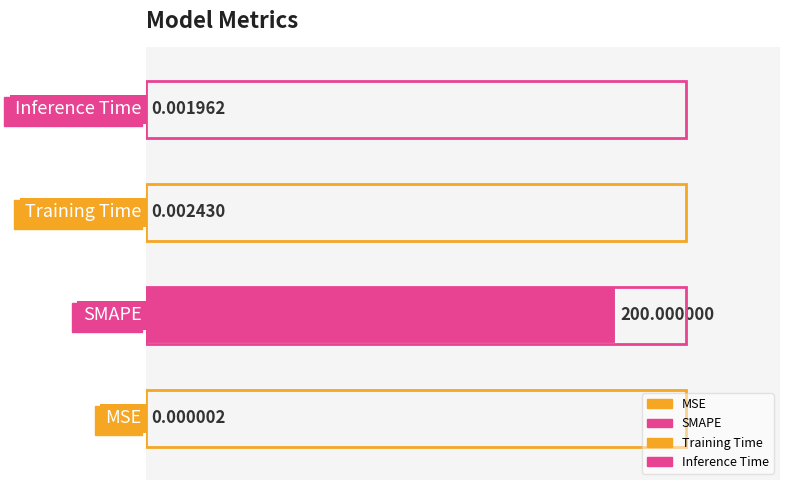

What is the average value?

50.0